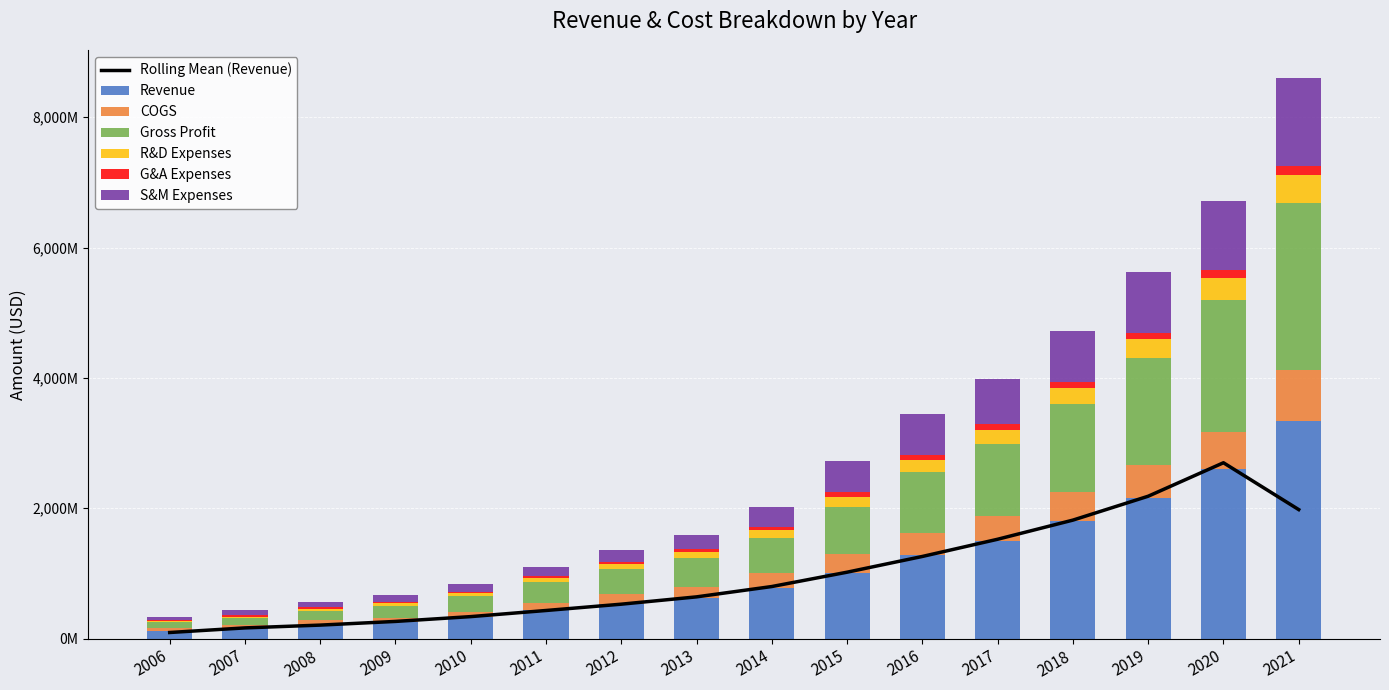

Is it true that G&A Expenses equals 83148097 at 2020?

False